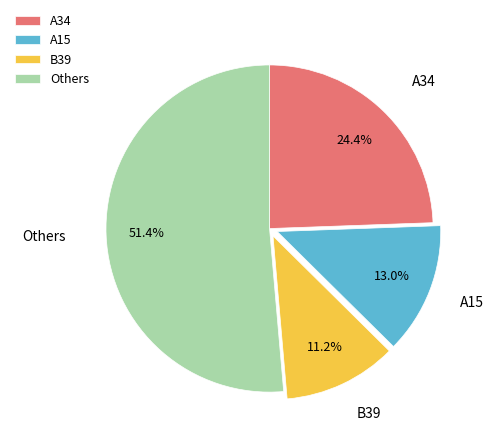

Combined, what portion of the pie is A15 and Others?

64.4%